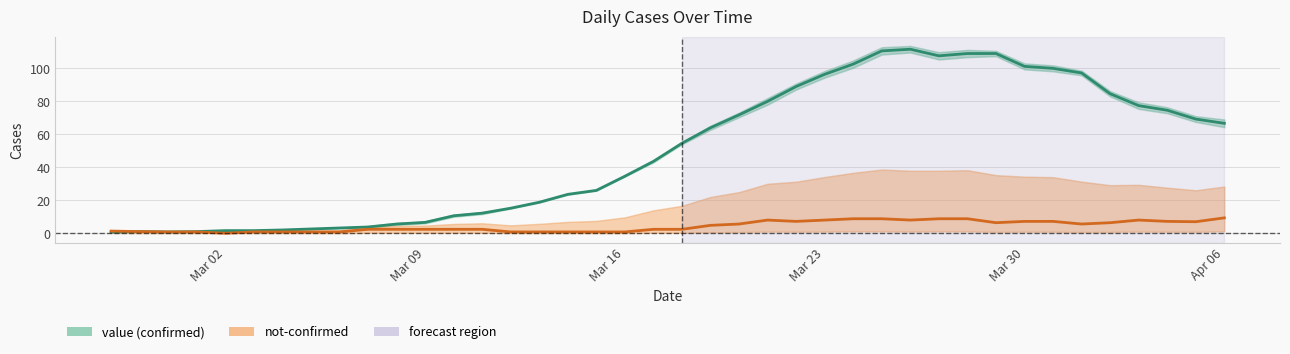

Does the chart display data point markers on the line(s)?

No